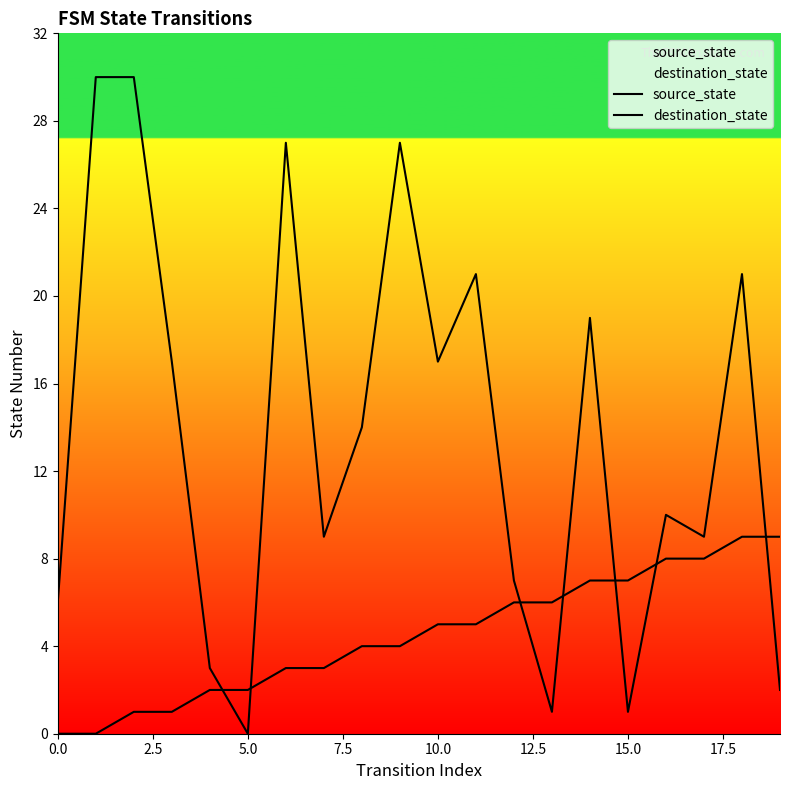

Is the value of destination_state at 15.0 greater than the value of source_state at 13?

Yes